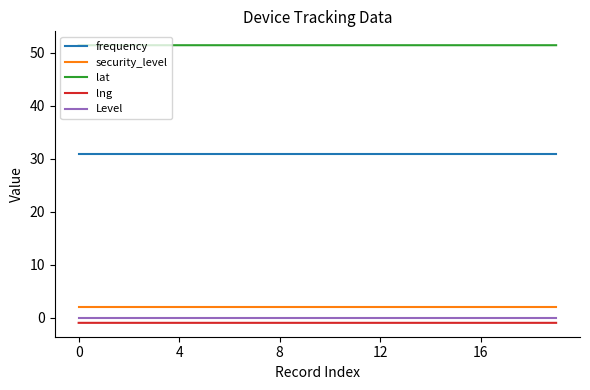

What are all the series names shown in the legend?

frequency, security_level, lat, lng, Level